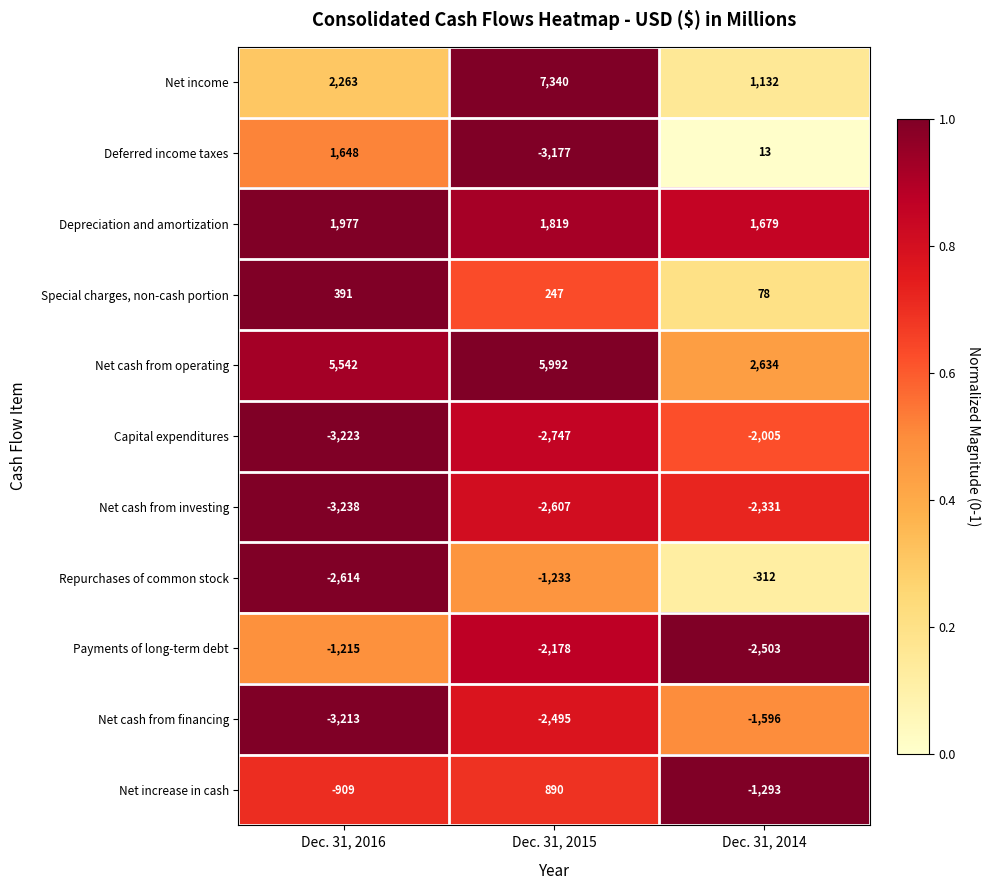

At which category does the chart reach its minimum across all series?

Dec. 31, 2016